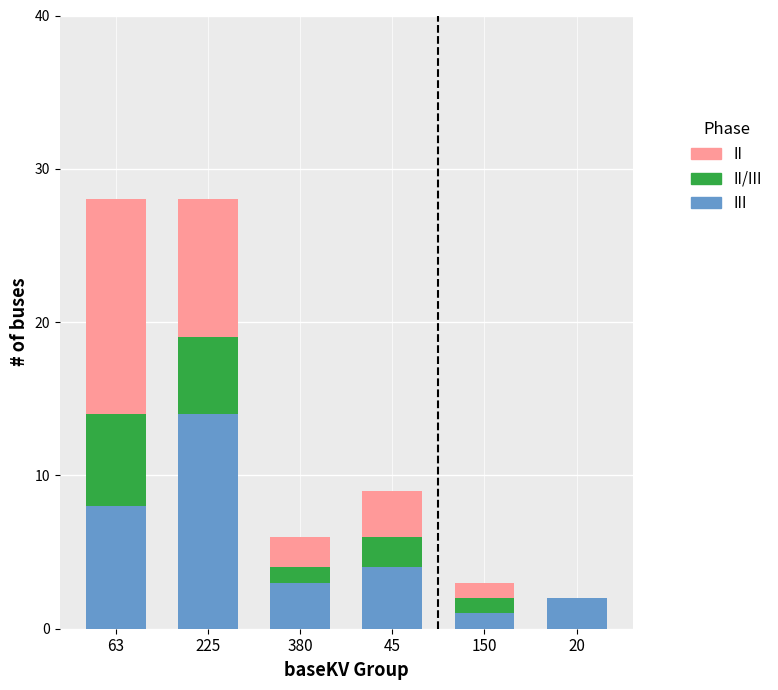

What is the total value across all series at 150?

3